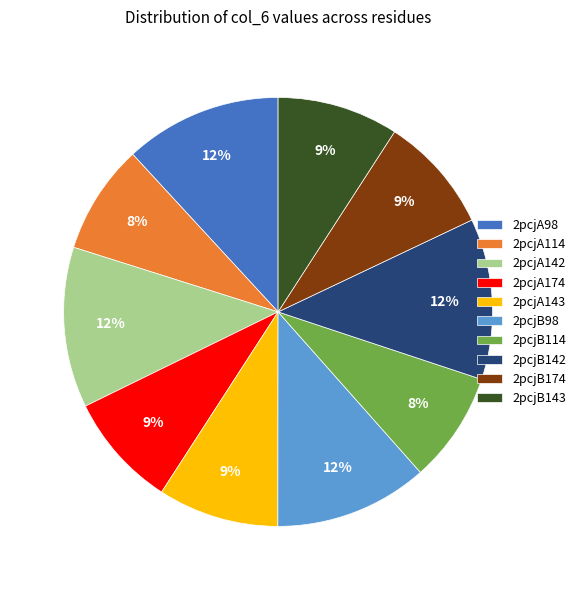

What is the ratio of the value at 2pcjB142 to the value at 2pcjA143?

1.3